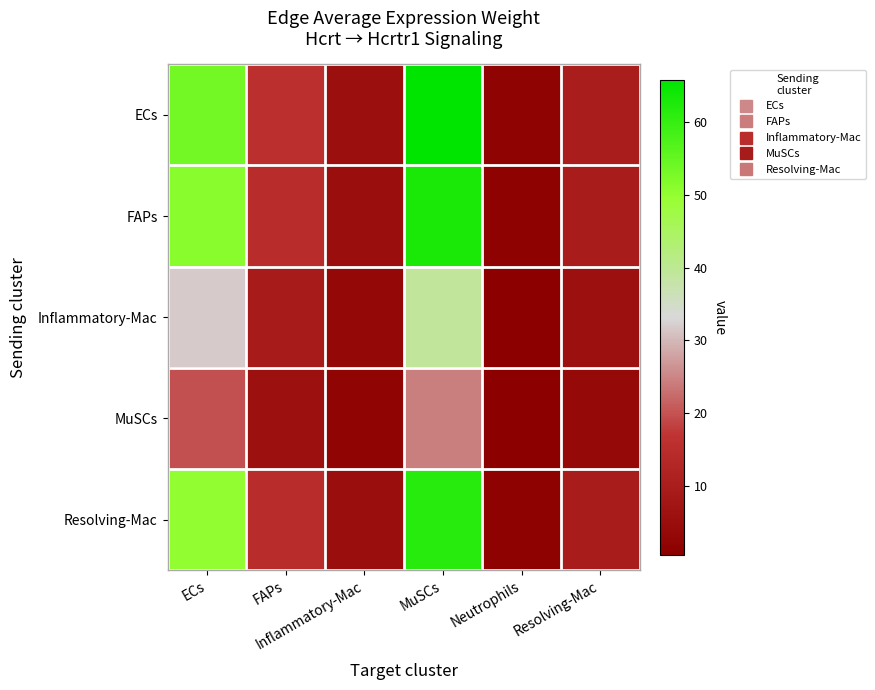

At how many categories does at least one series exceed 63?

1